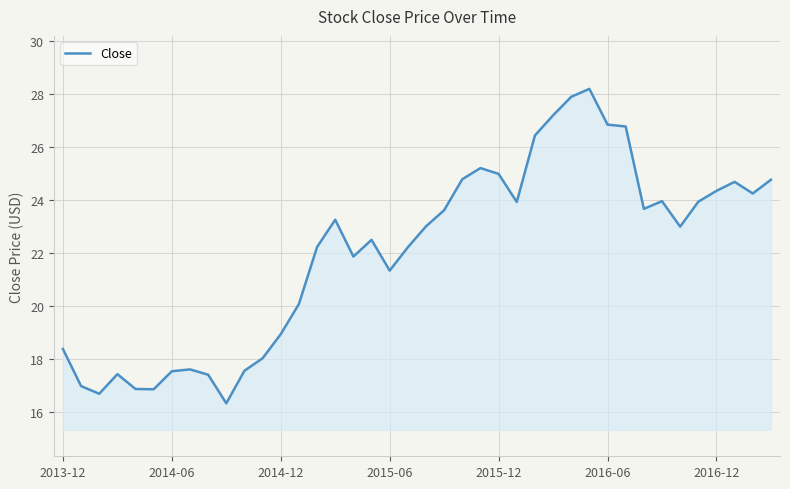

What is the smallest value displayed?

16.3